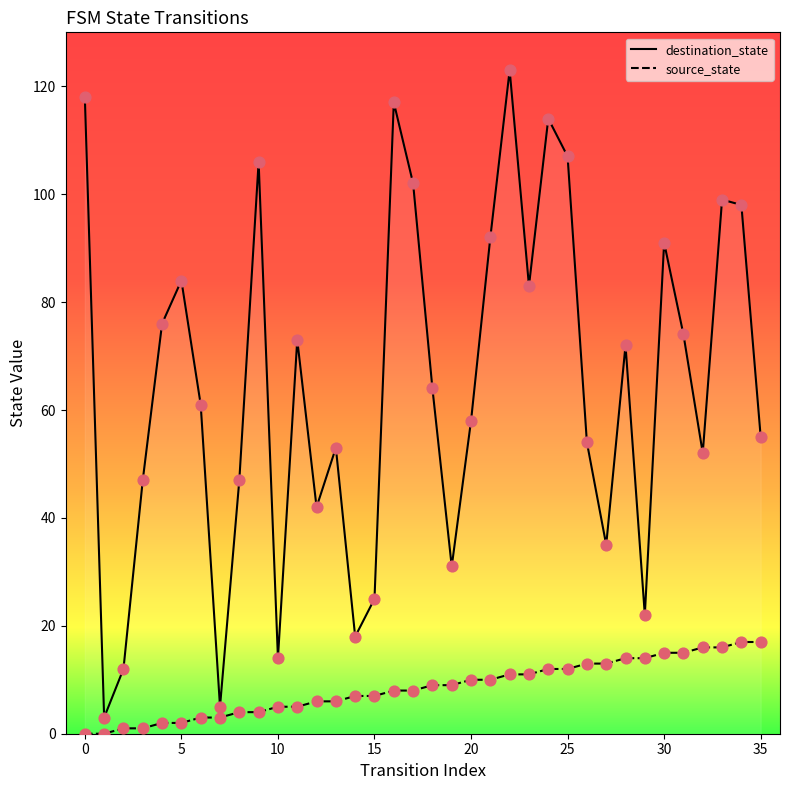

Which series has the largest Y range (max minus min)?

destination_state